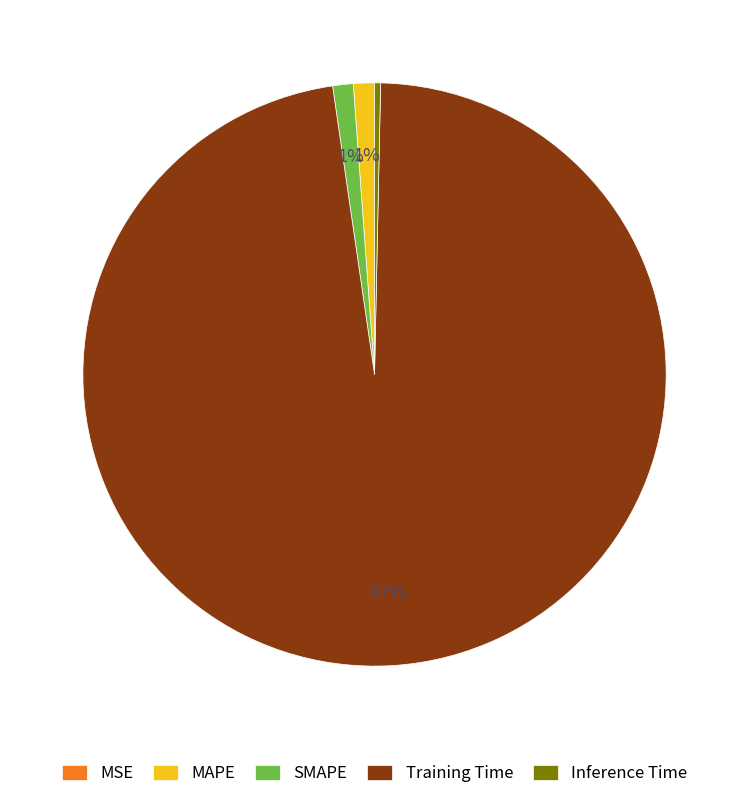

What is the majority slice?

Training Time